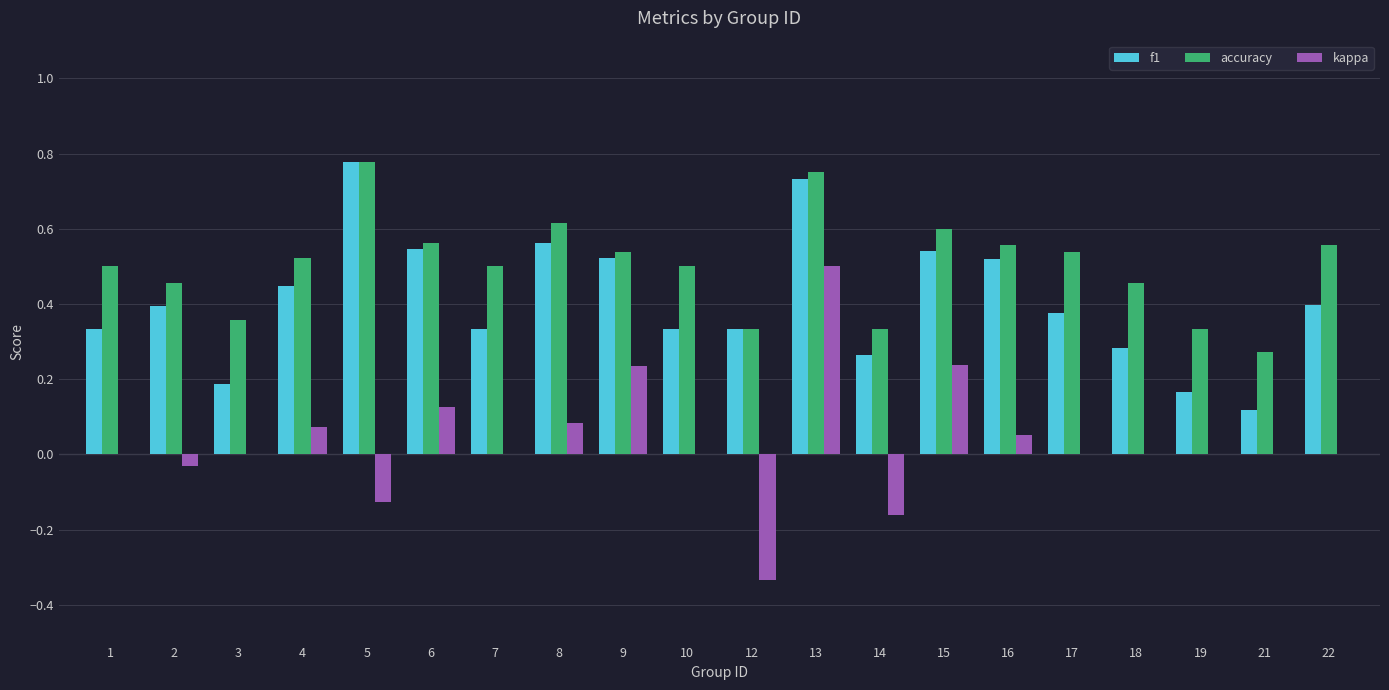

Which series has the largest range (max minus min)?

kappa